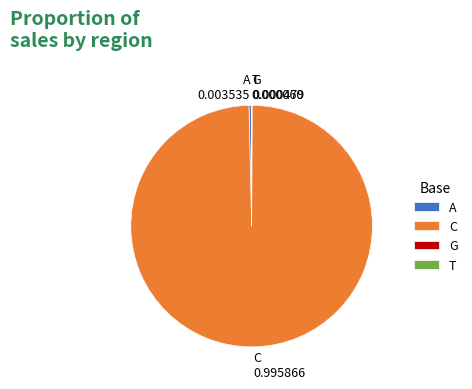

Does any single category account for the majority?

Yes